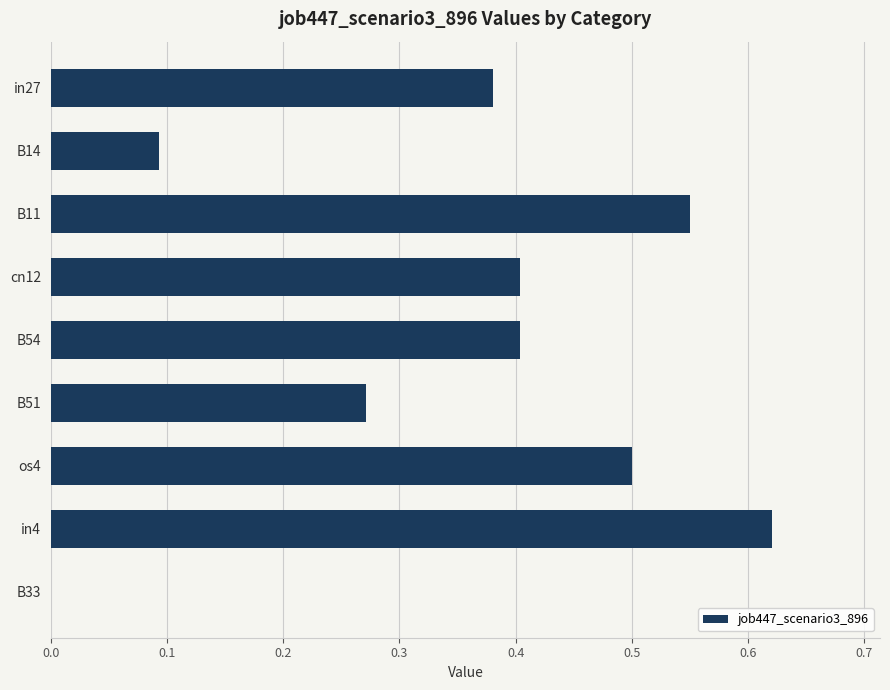

What is the sum of all values?

3.2